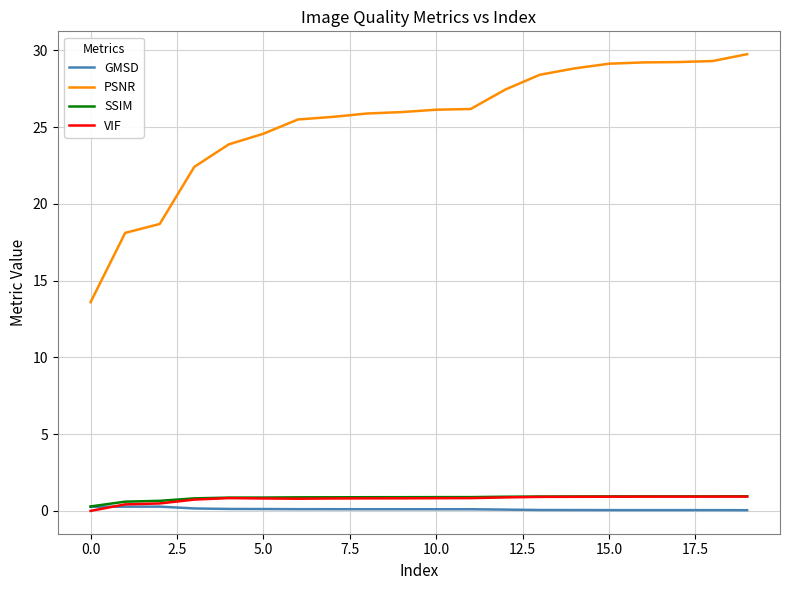

True or false: PSNR and GMSD intersect in this chart.

False